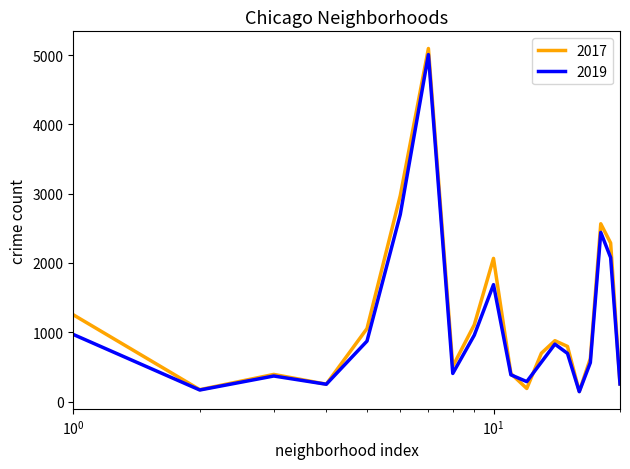

How many lines are shown in the chart?

2